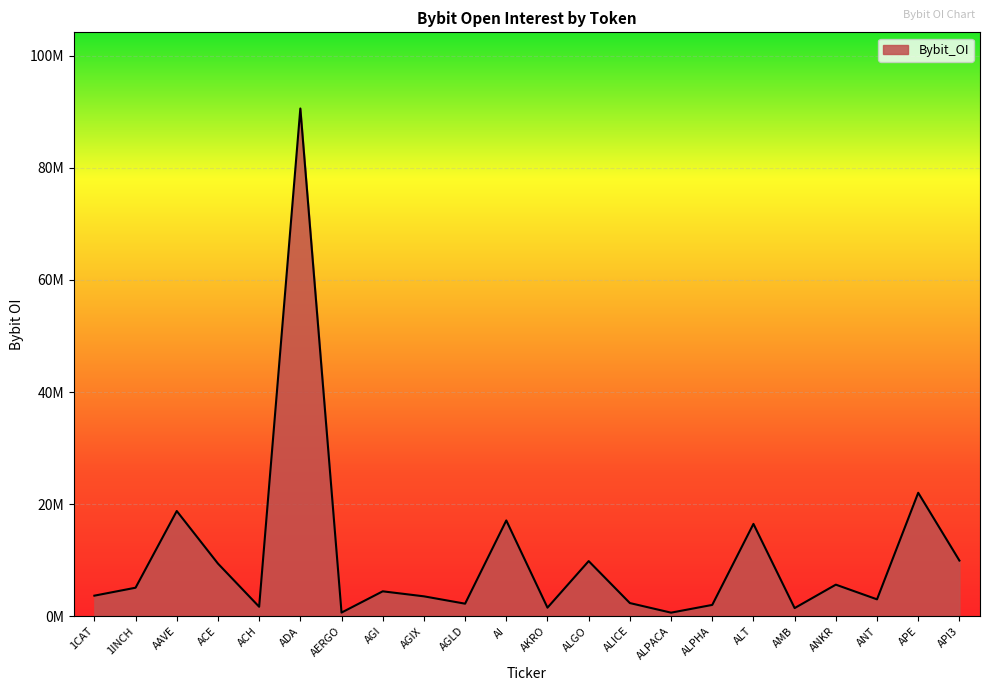

What is the value of the 21st point from the left?

22021663